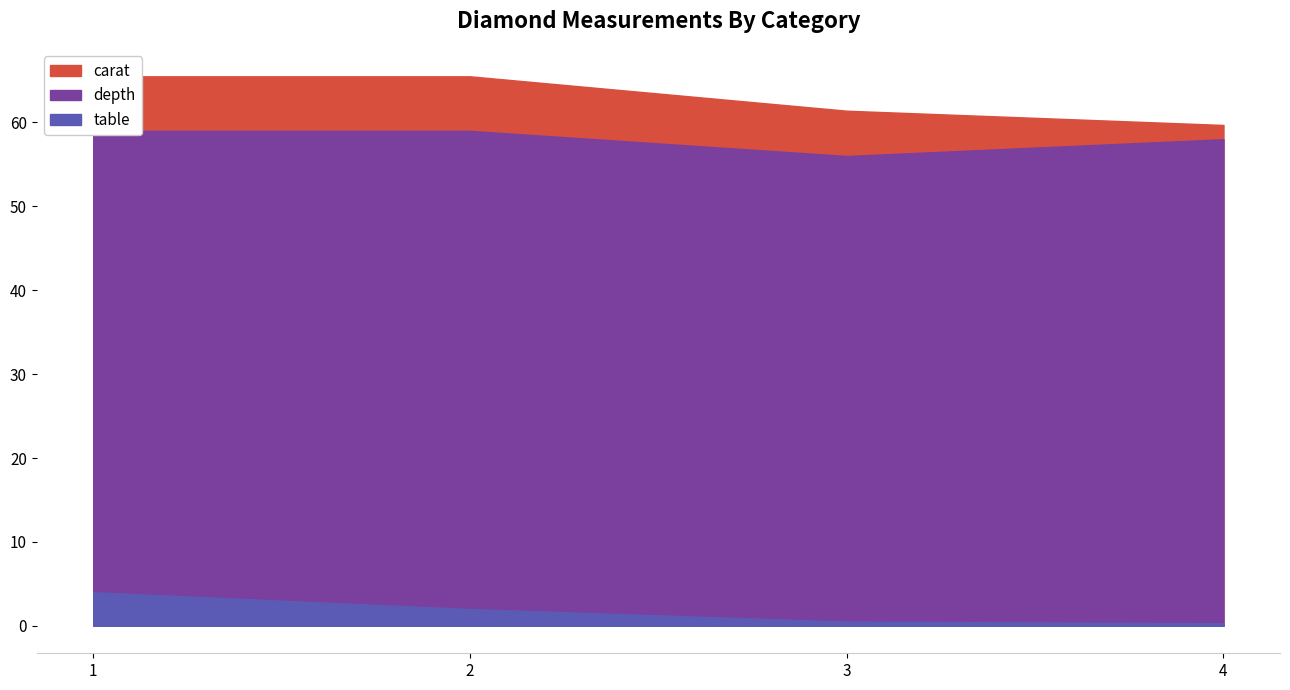

At how many categories does at least one series exceed 4?

4